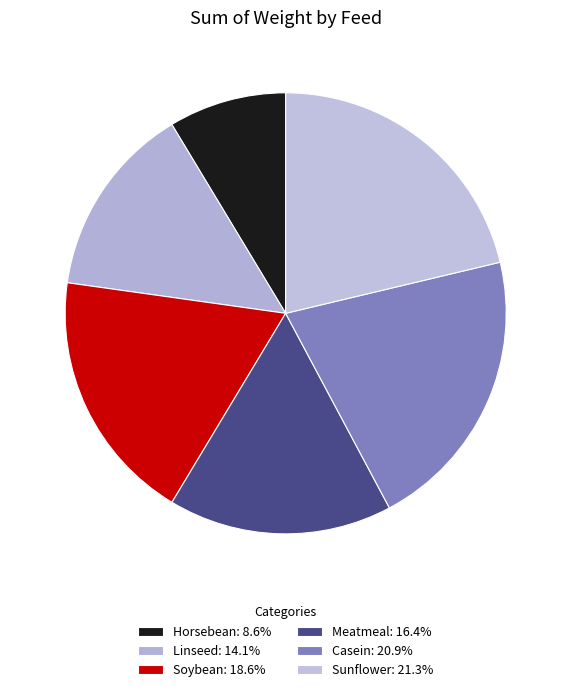

To the nearest percent, what is the difference between the Meatmeal and Sunflower slice percentages?

5%